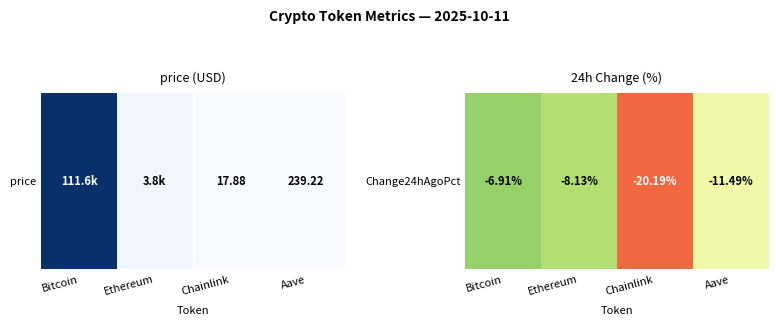

What is the change in value from Bitcoin to Chainlink?

-0.1